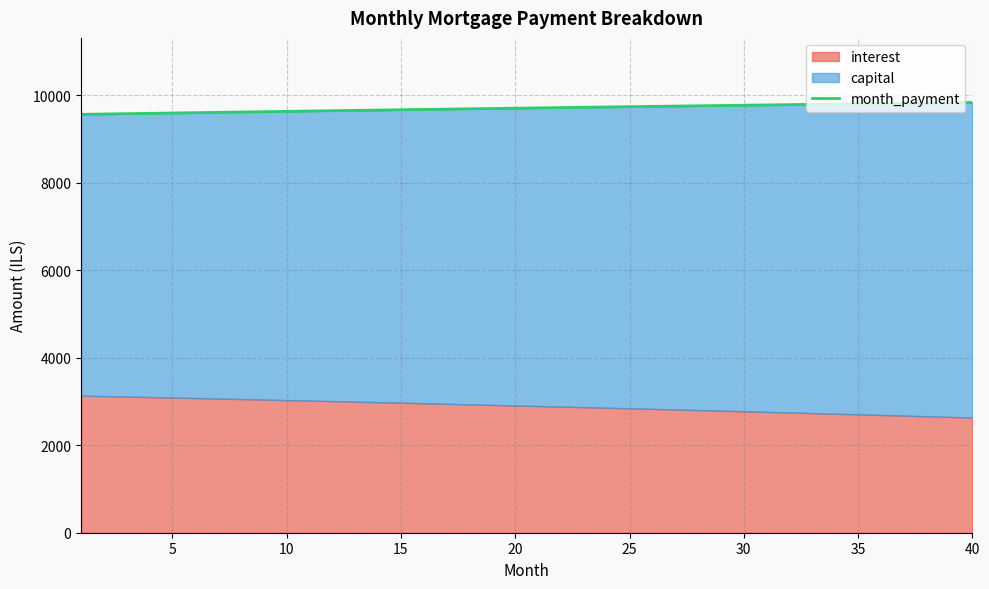

What is the ratio of the value at 30 to the value at 25?

1.0